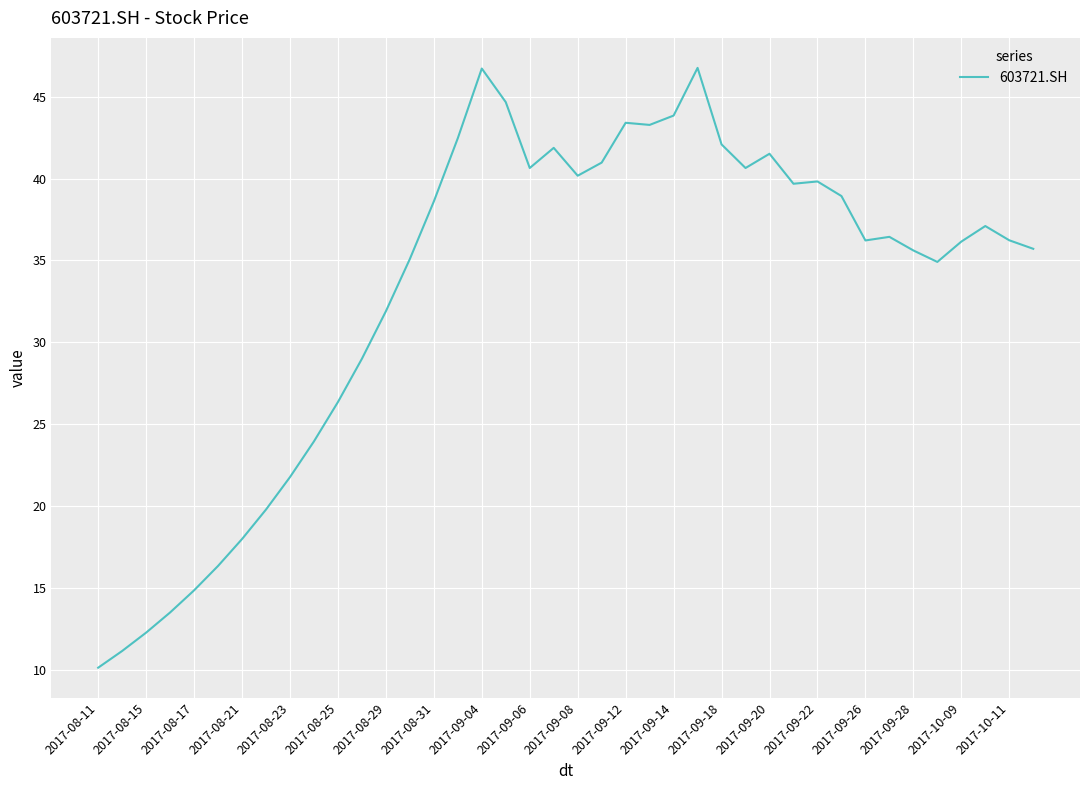

What is the minimum value shown in the chart?

10.2